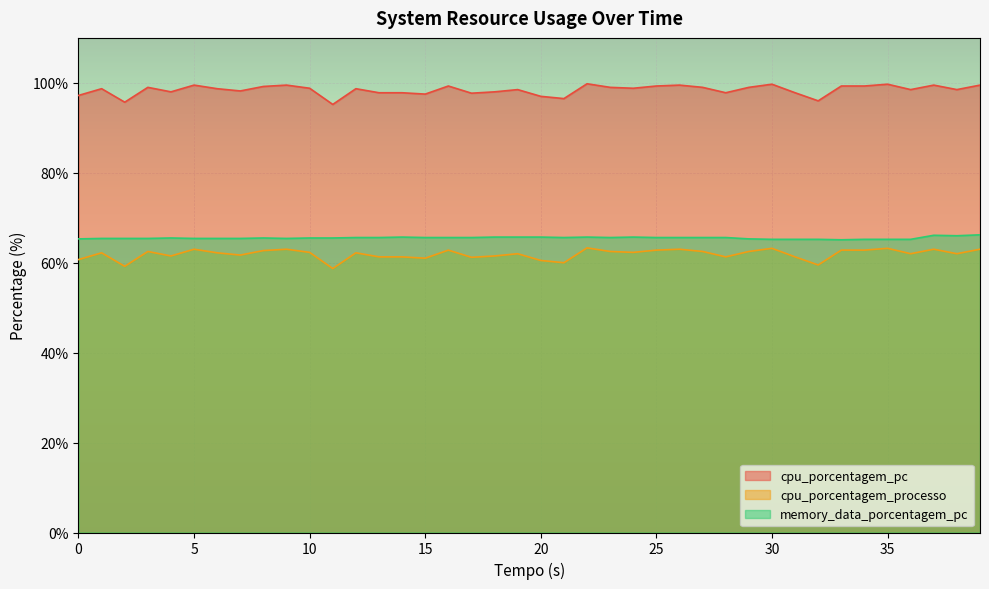

True or false: cpu_porcentagem_processo and cpu_porcentagem_pc intersect in this chart.

False